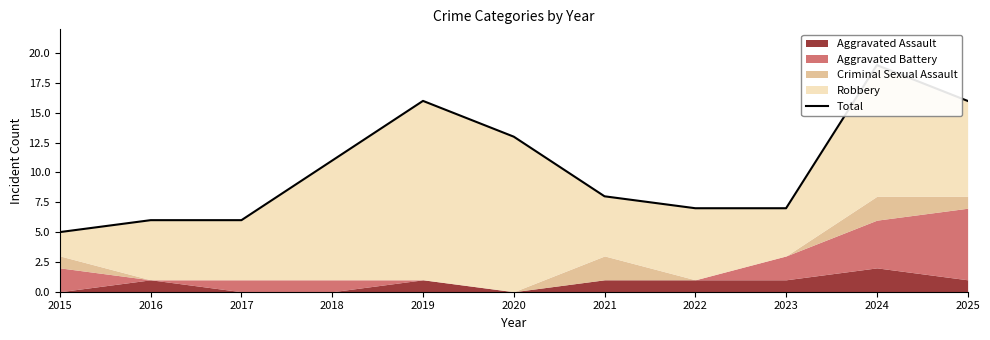

Count the number of values greater than 8.

5